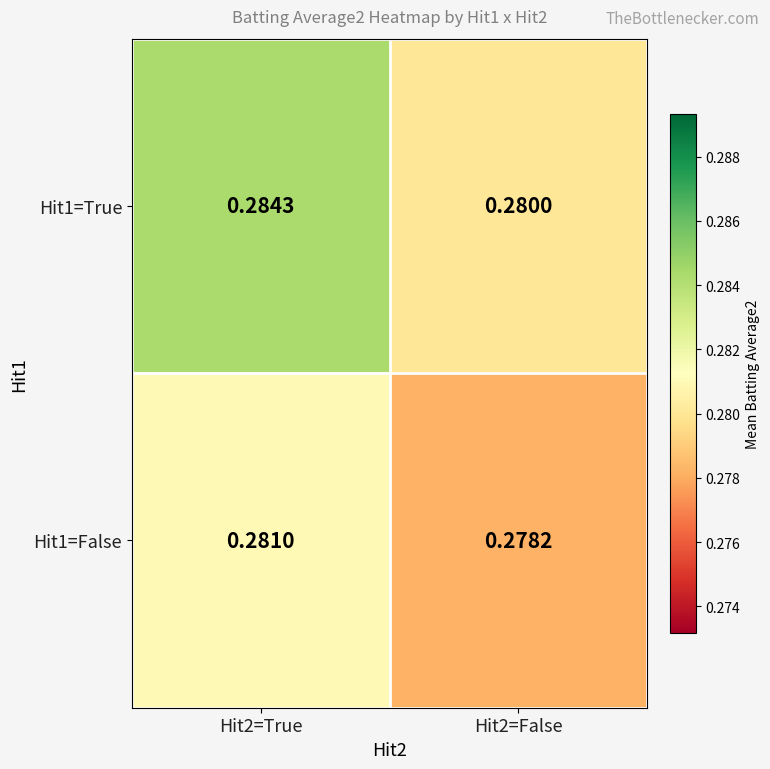

Which series changed the most between Hit2=True and Hit2=False?

Hit1=True